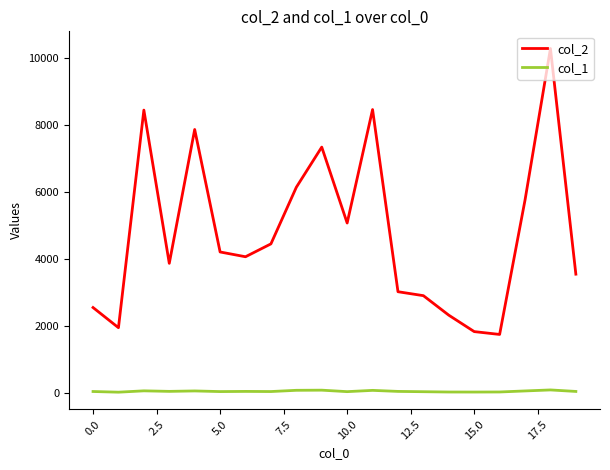

Count the number of data series in this chart.

2